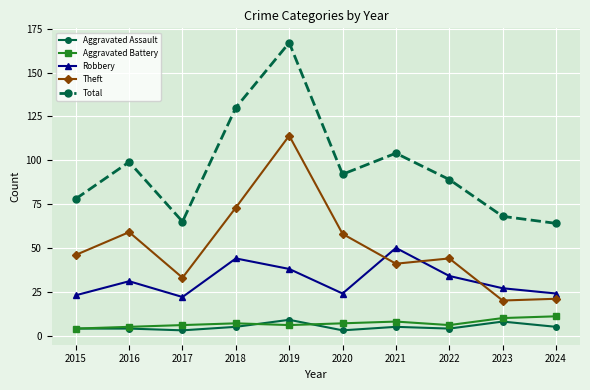

At which category does Total reach its first local valley?

2017